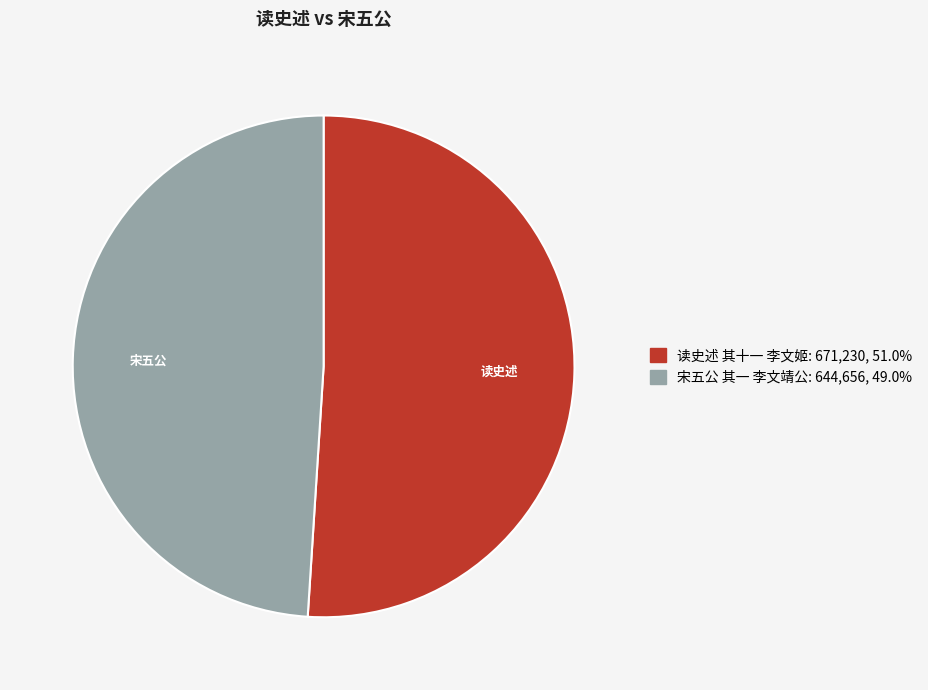

How many segments does this pie chart have?

2